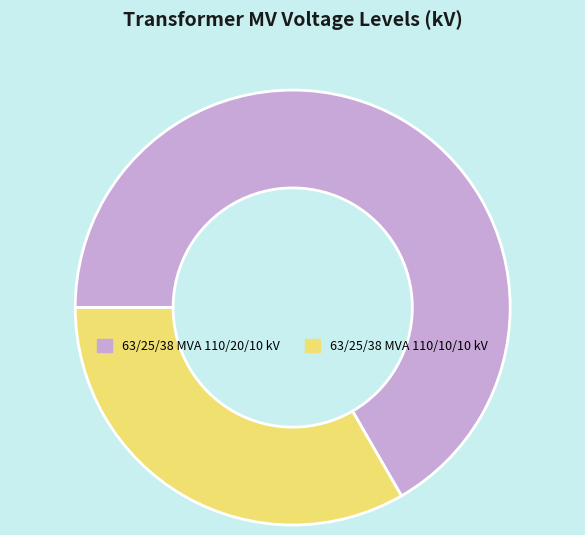

Does any single category account for the majority?

Yes